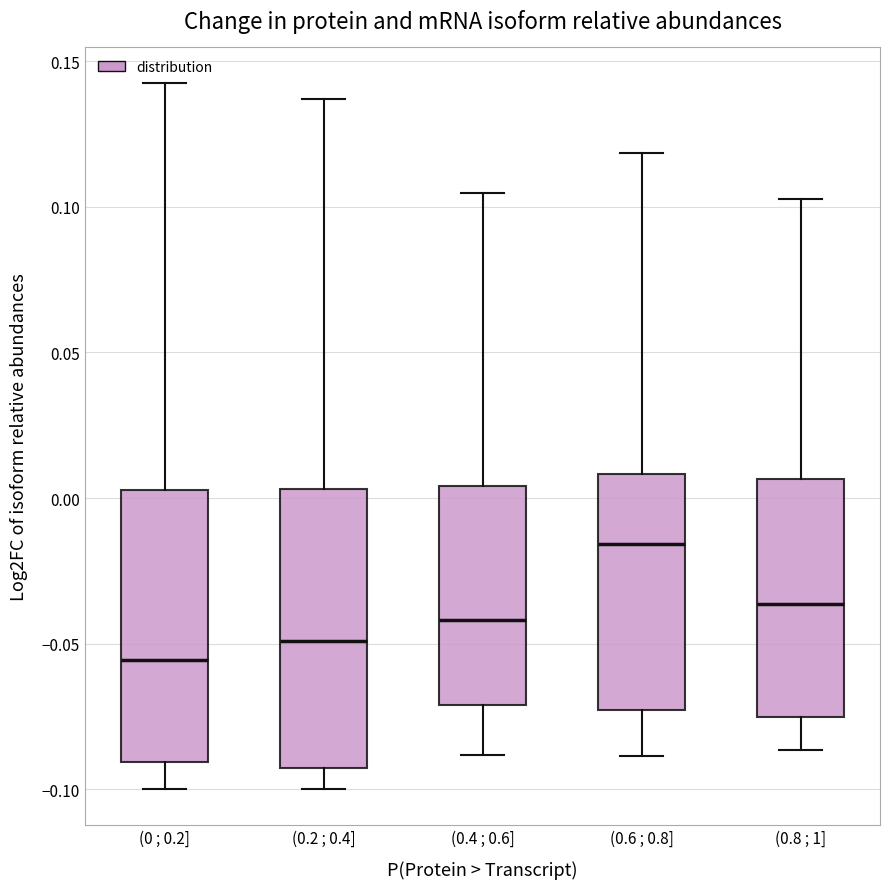

Where is the upper edge of the box for (0.8 ; 1] on the y-axis? The values are not printed on the chart, so give them approximately, as read against the axis.

0.005